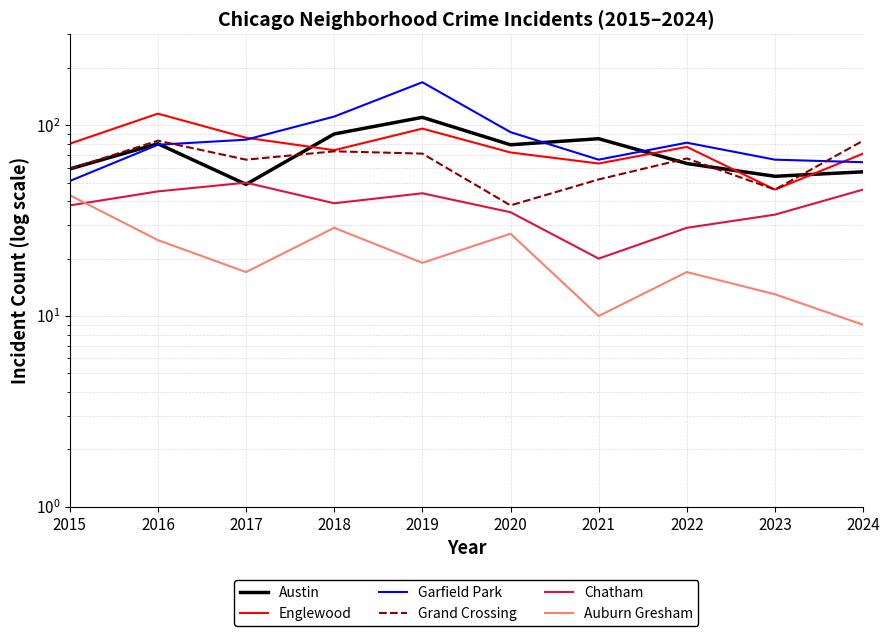

Where does the Englewood series first go above 77?

2015